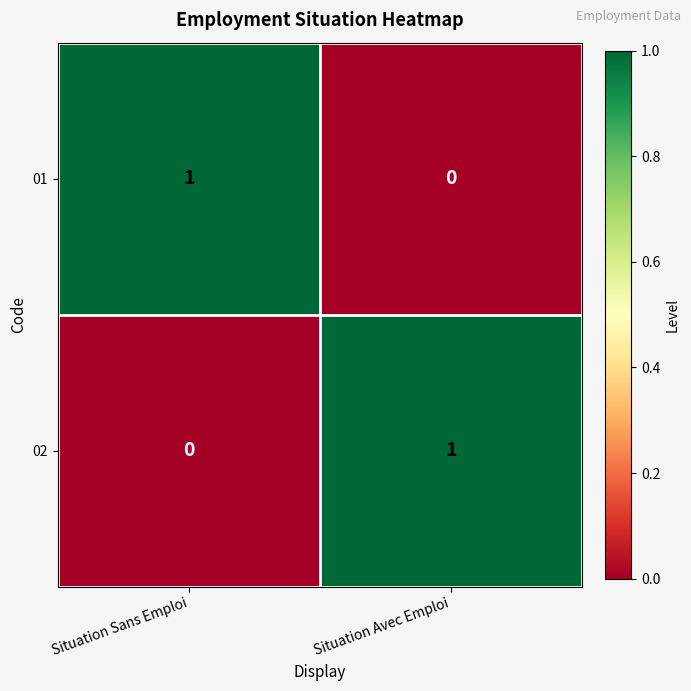

How many data points does each series have?

2